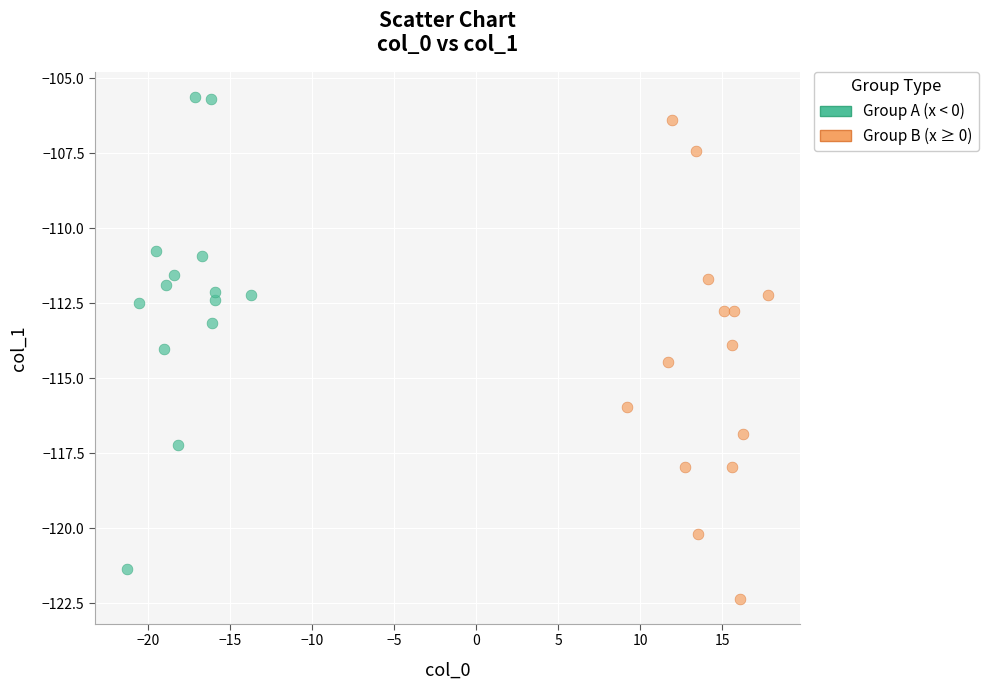

Which series reaches the maximum Y coordinate?

Group A (x < 0)